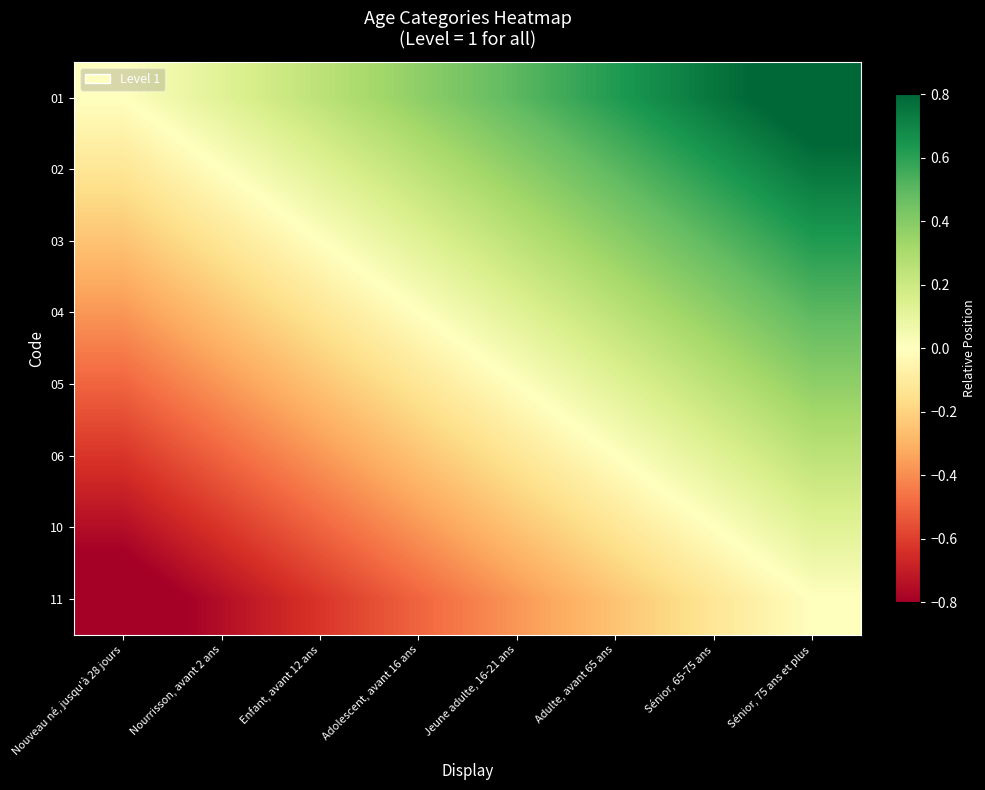

What is the total value across all series at Sénior, 65-75 ans?

2.5